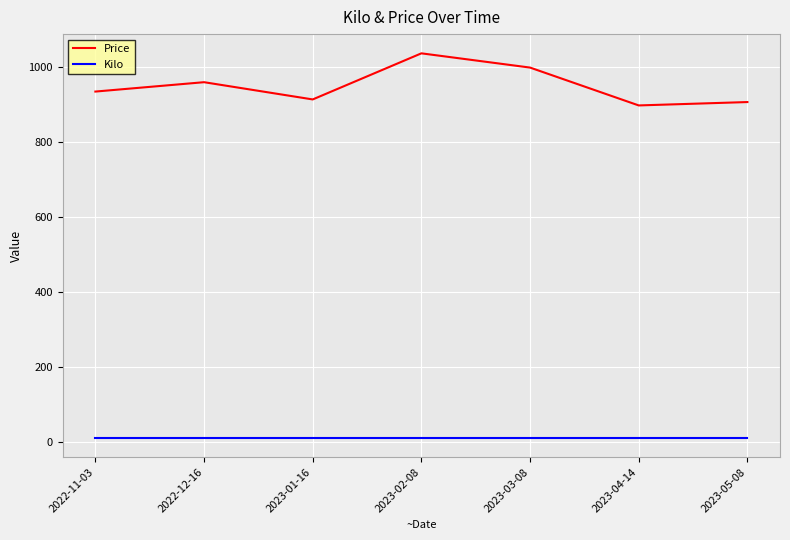

What is the difference between the second highest and minimum values in the Price series?

101